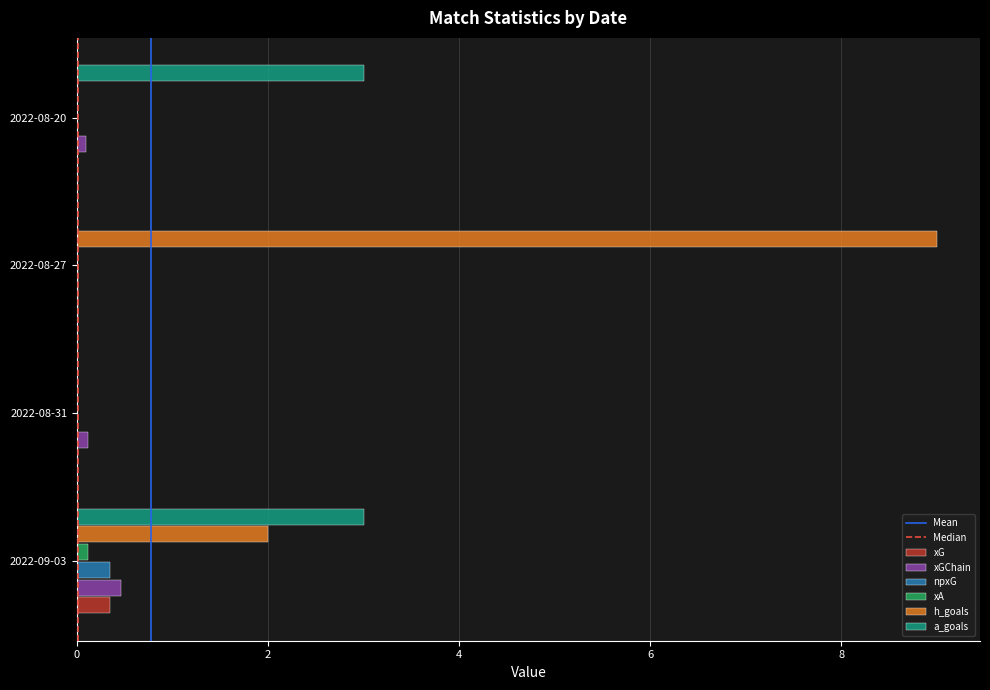

What is the maximum value for a_goals?

3.0